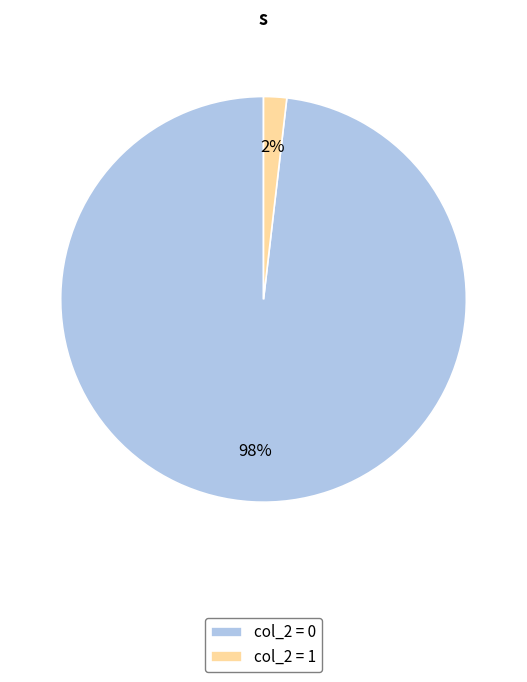

To the nearest percent, what percentage of the pie is col_2 = 0?

98%